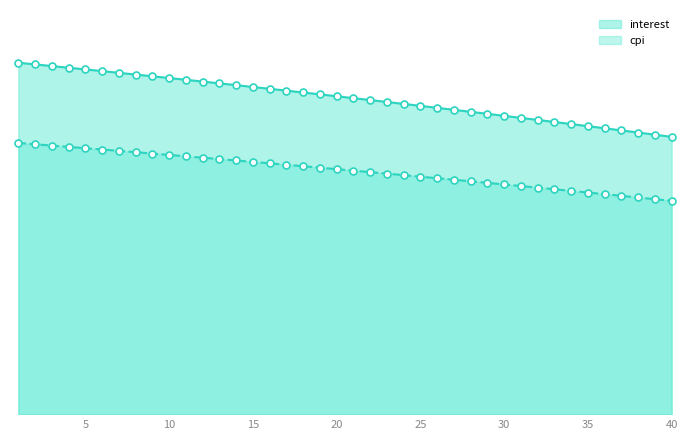

What is the ratio of the value at 6 to the value at 24?

1.1